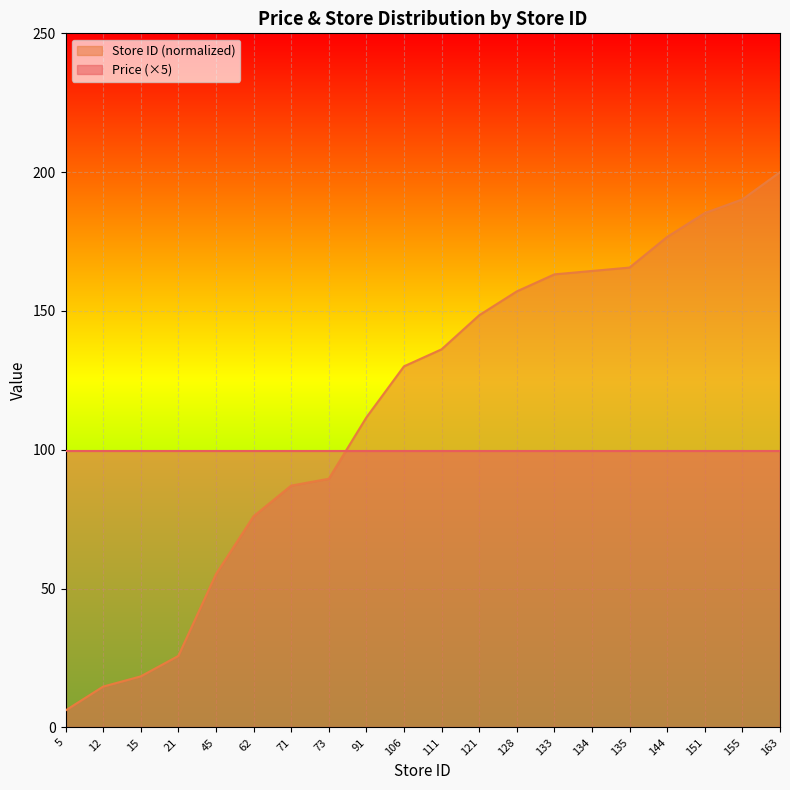

At which label does the data first exceed 136?

111